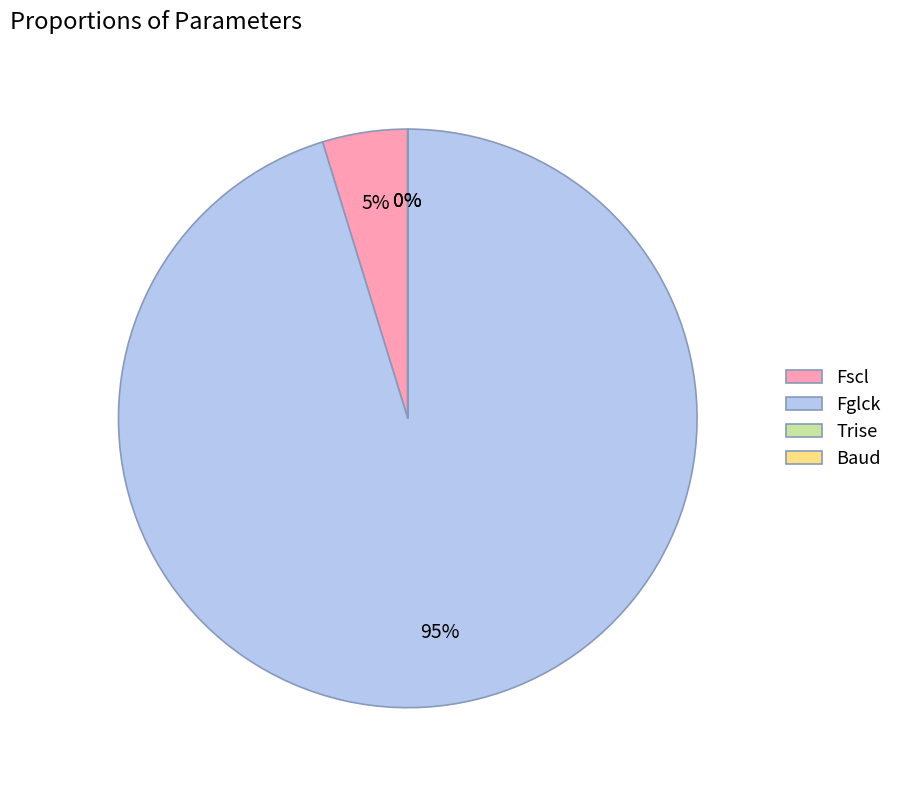

The Fscl slice represents 5% of the pie. True or false?

True